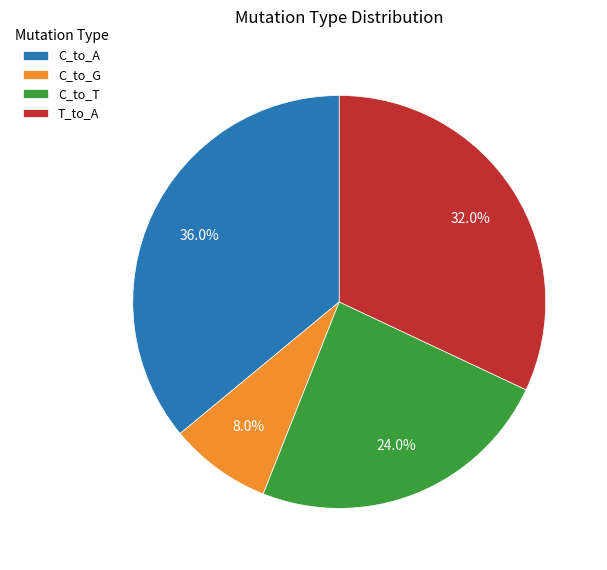

Rank the categories by value from lowest to highest.

C_to_G, C_to_T, T_to_A, C_to_A